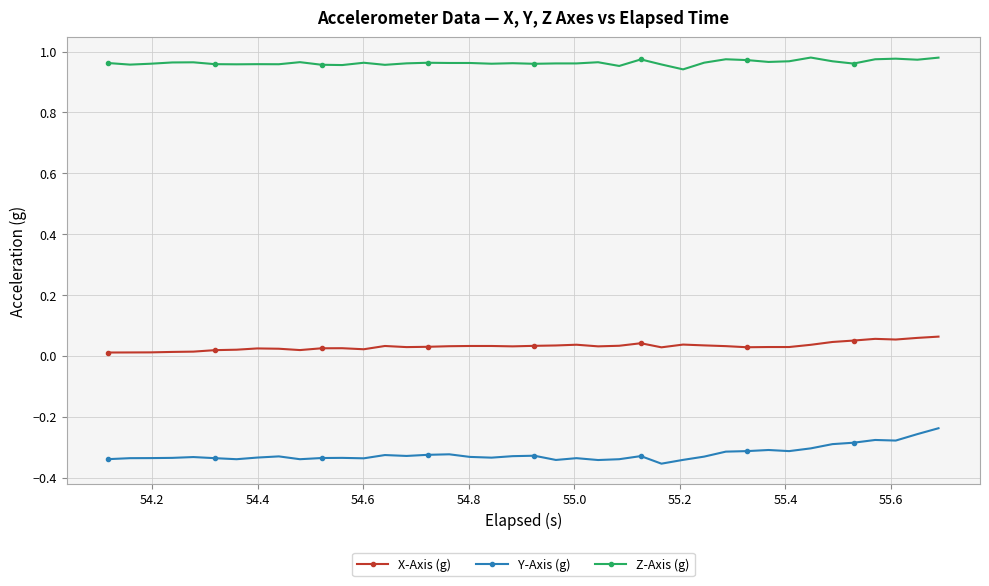

True or false: Y-Axis (g) has more than 2 interior local peaks.

True